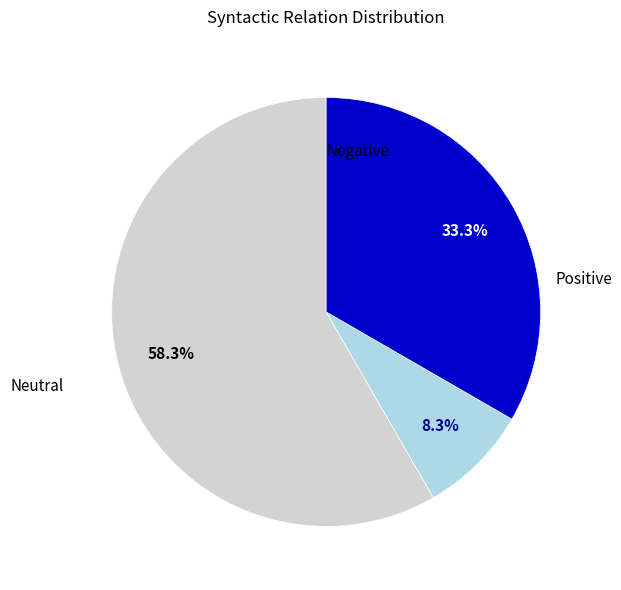

Is there a majority slice in this chart?

Yes